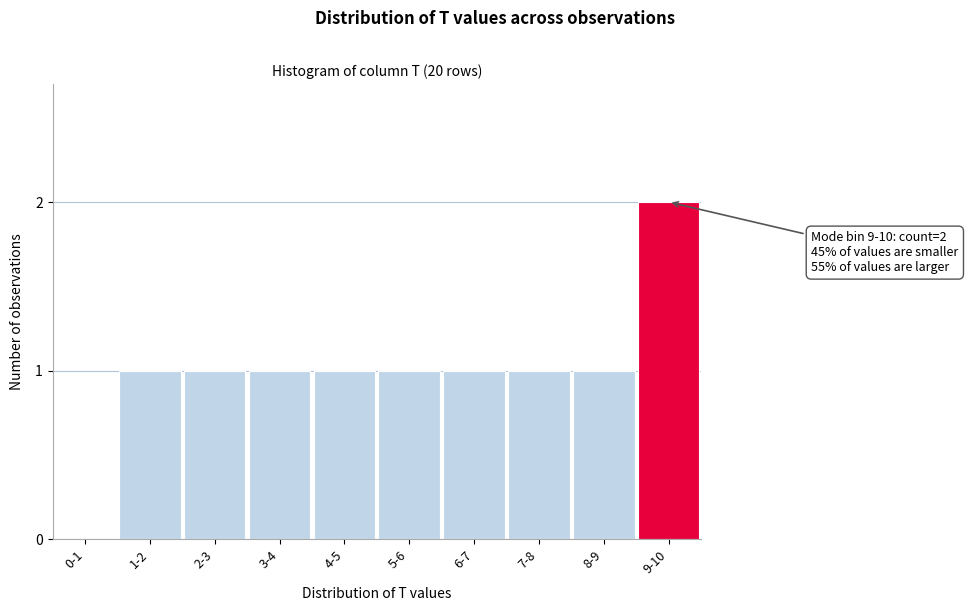

Reading left to right, list all the values displayed in this chart.

0-1=0	1-2=1	2-3=1	3-4=1	4-5=1	5-6=1	6-7=1	7-8=1	8-9=1	9-10=2